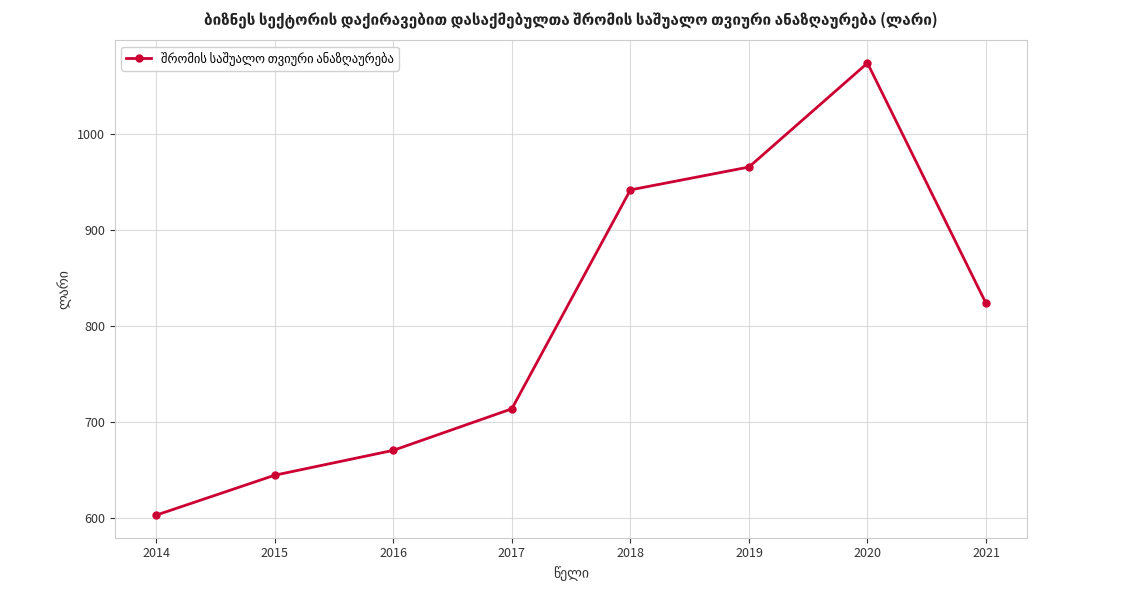

What is the value of the 7th point from the left?

1074.2